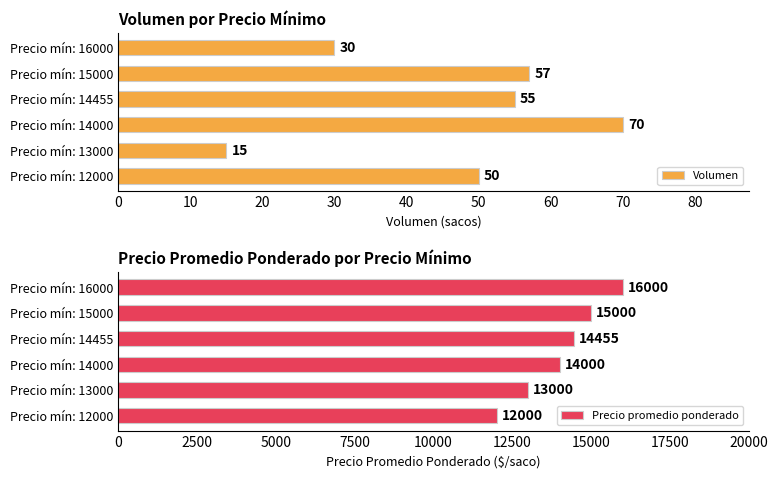

List the series in order of their overall mean, highest first.

Precio promedio ponderado, Volumen